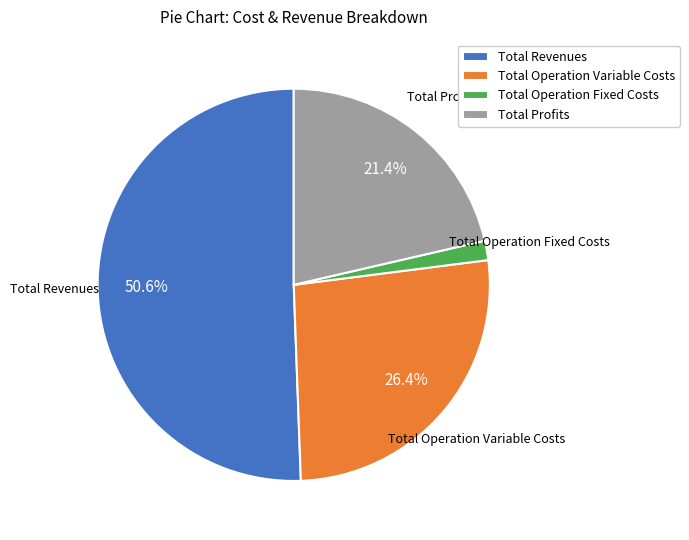

To the nearest percent, what portion does Total Profits represent?

21%